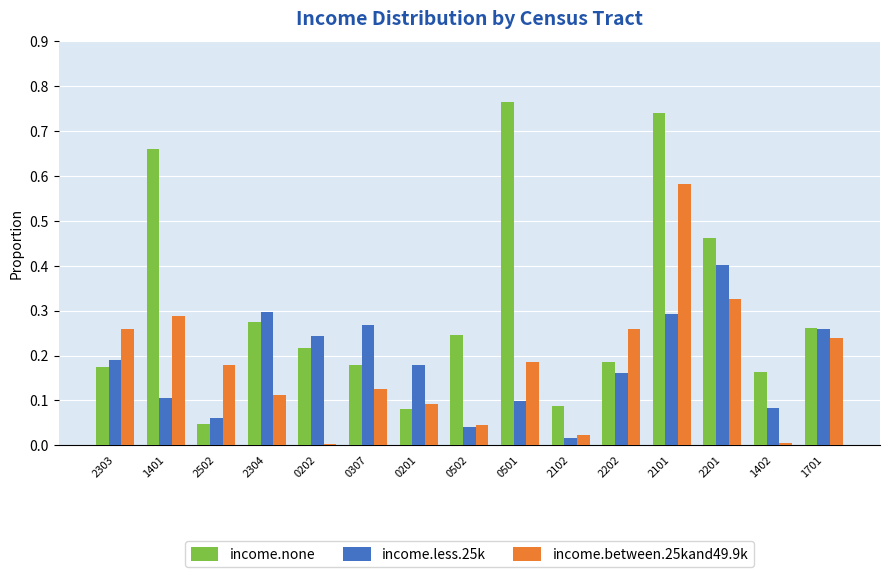

What is the label of the 12th bar from the left?

2101